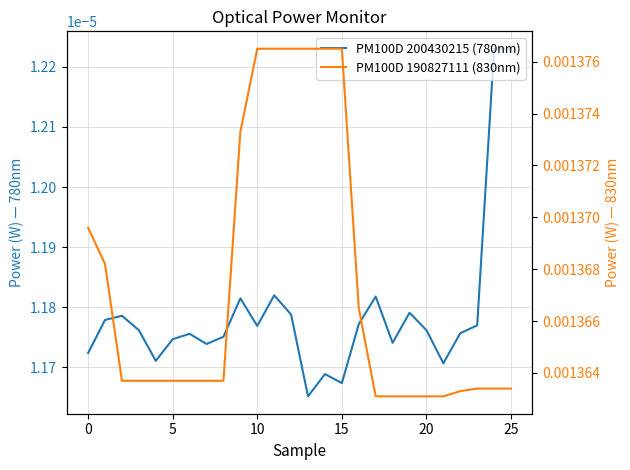

Rank the series at 11 from lowest to highest value.

PM100D 200430215 (780nm), PM100D 190827111 (830nm)